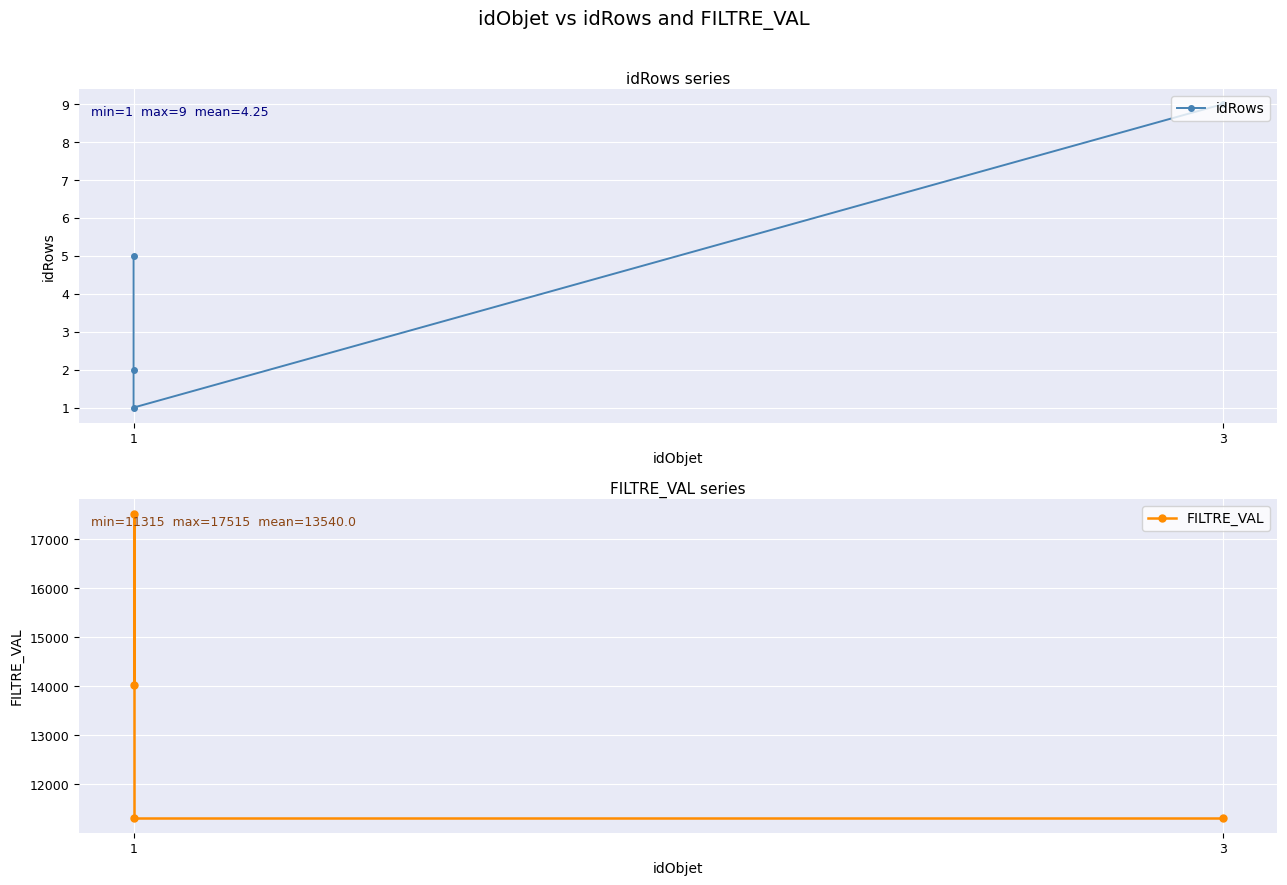

Does the chart display data point markers on the line(s)?

Yes